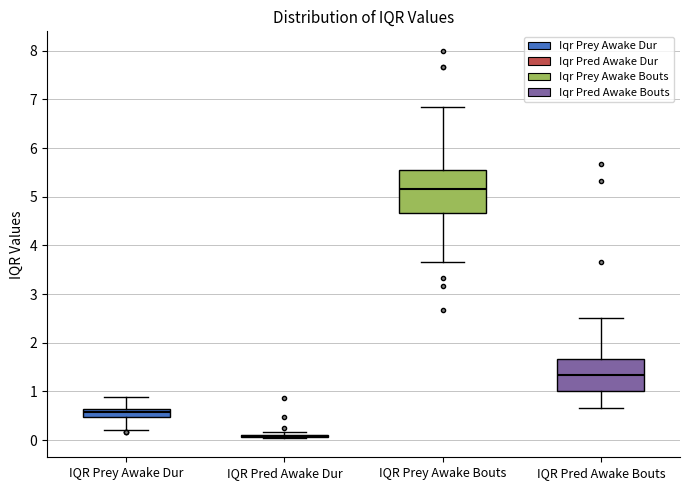

Reading left to right, read every box against the y-axis: the position of its median line, the range the box covers, and the ends of its whiskers. The values are not printed on the chart, so give them approximately, as read against the axis.

IQR Prey Awake Dur: median 0.6 (inside the box), box 0.5 to 0.6, whiskers 0.2 to 0.9
IQR Pred Awake Dur: box collapsed to a line at 0.1, whiskers 0.0 to 0.2
IQR Prey Awake Bouts: median 5.2, box 4.7 to 5.5, whiskers 3.7 to 6.8
IQR Pred Awake Bouts: median 1.3, box 1.0 to 1.7, whiskers 0.7 to 2.5